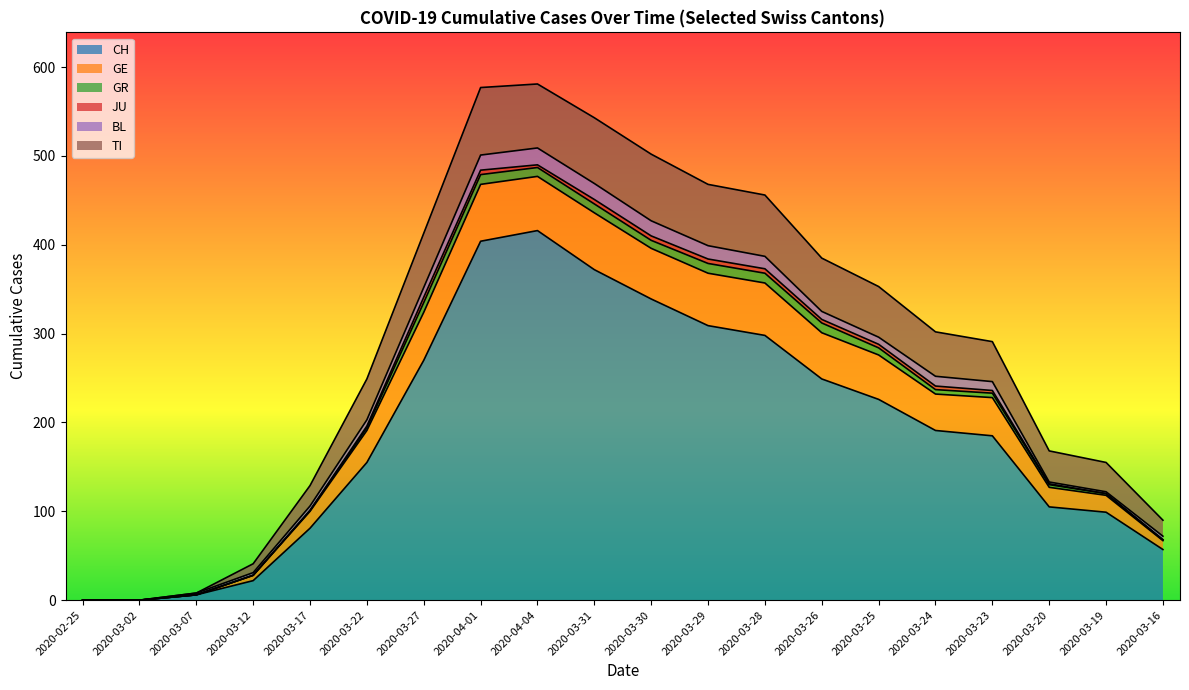

What is the approximate value of TI at 2020-03-31?

74